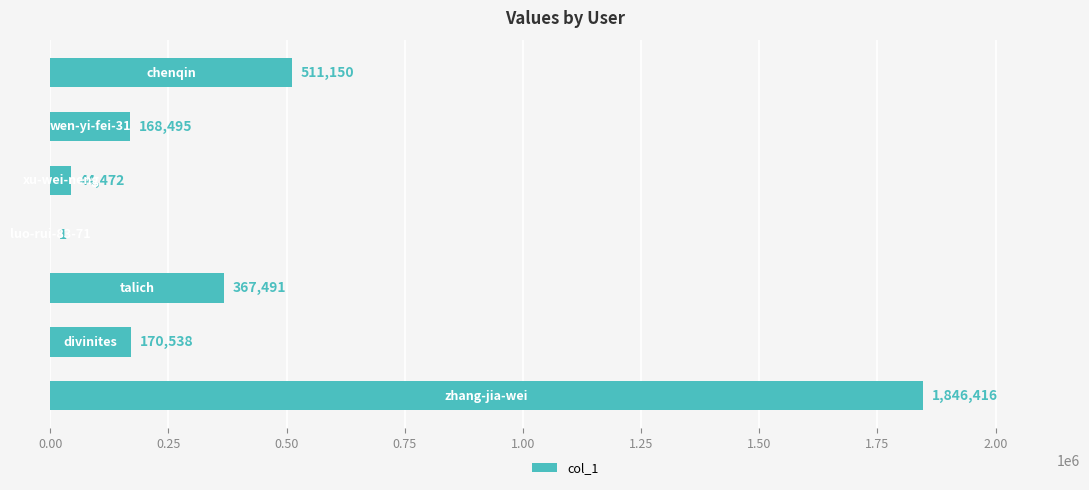

What is the sum of all values?

3108563